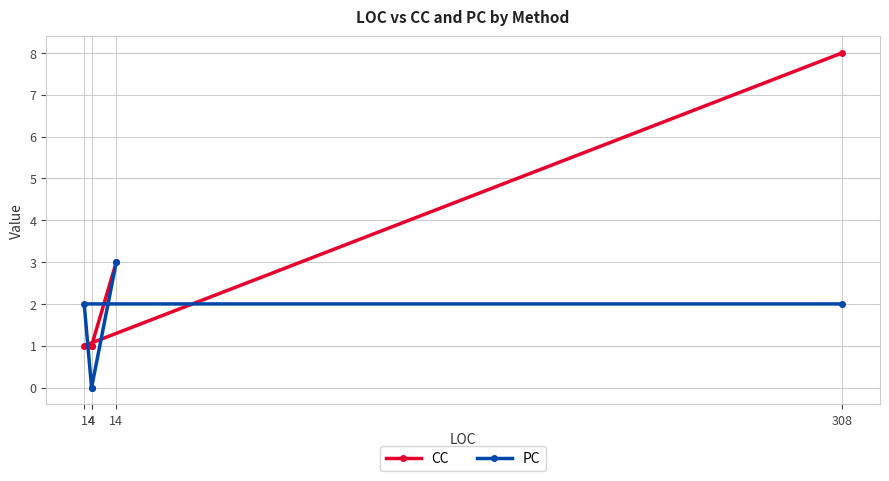

Which series has the largest total across all categories?

CC